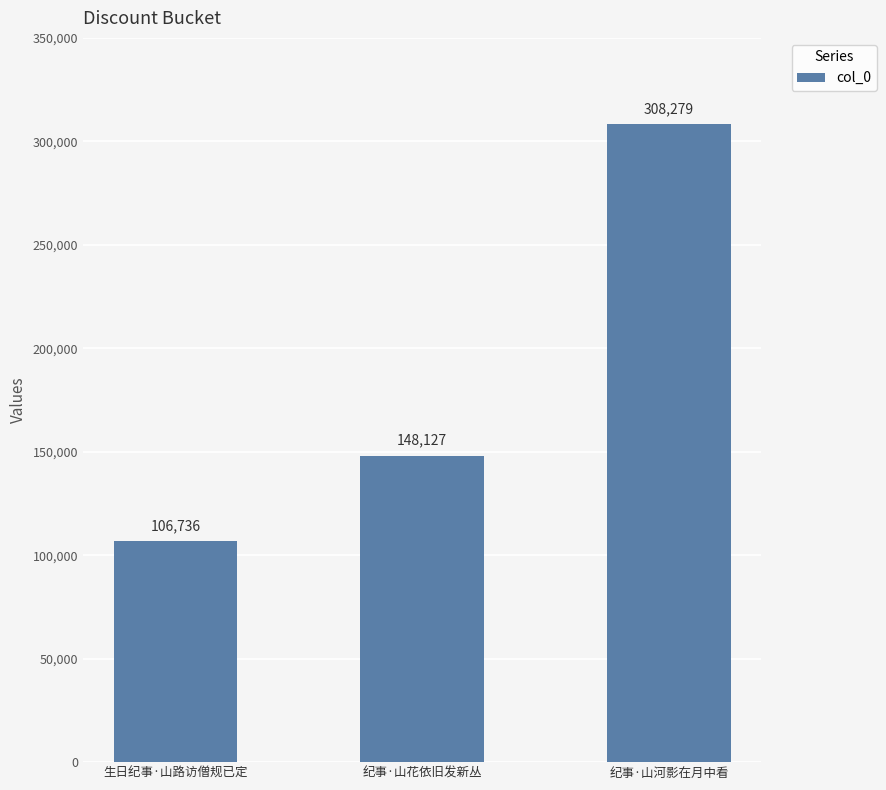

What position from the left is 纪事·山花依旧发新丛?

2